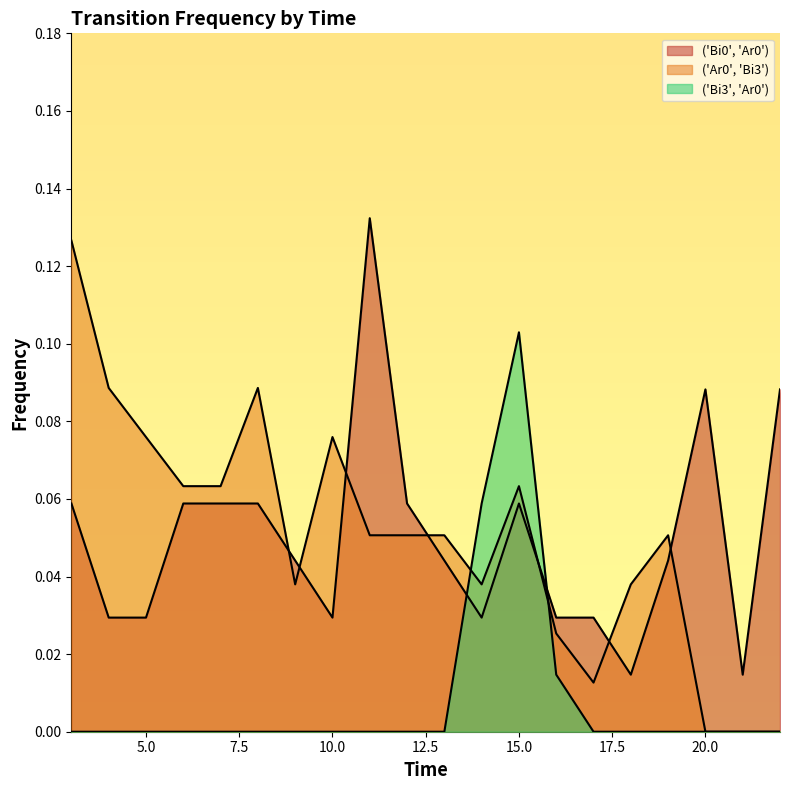

Reading left to right, list all the values displayed in this chart.

('Bi0', 'Ar0'): 3=0.1	4=0.0	5=0.0	6=0.1	7=0.1	8=0.1	9=0.0	10=0.0	11=0.1	12=0.1	13=0.0	14=0.0	15=0.1	16=0.0	17=0.0	18=0.0	19=0.0	20=0.1	21=0.0	22=0.1
('Ar0', 'Bi3'): 3=0.1	4=0.1	5=0.1	6=0.1	7=0.1	8=0.1	9=0.0	10=0.1	11=0.1	12=0.1	13=0.1	14=0.0	15=0.1	16=0.0	17=0.0	18=0.0	19=0.1	20=0.0	21=0.0	22=0.0
('Bi3', 'Ar0'): 3=0.0	4=0.0	5=0.0	6=0.0	7=0.0	8=0.0	9=0.0	10=0.0	11=0.0	12=0.0	13=0.0	14=0.1	15=0.1	16=0.0	17=0.0	18=0.0	19=0.0	20=0.0	21=0.0	22=0.0